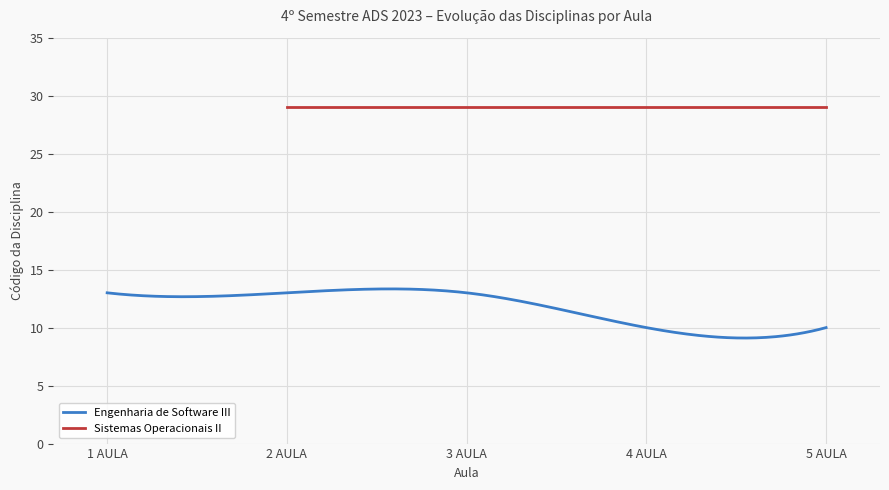

The value of Engenharia de Software III at 3 AULA is 13. True or false?

True